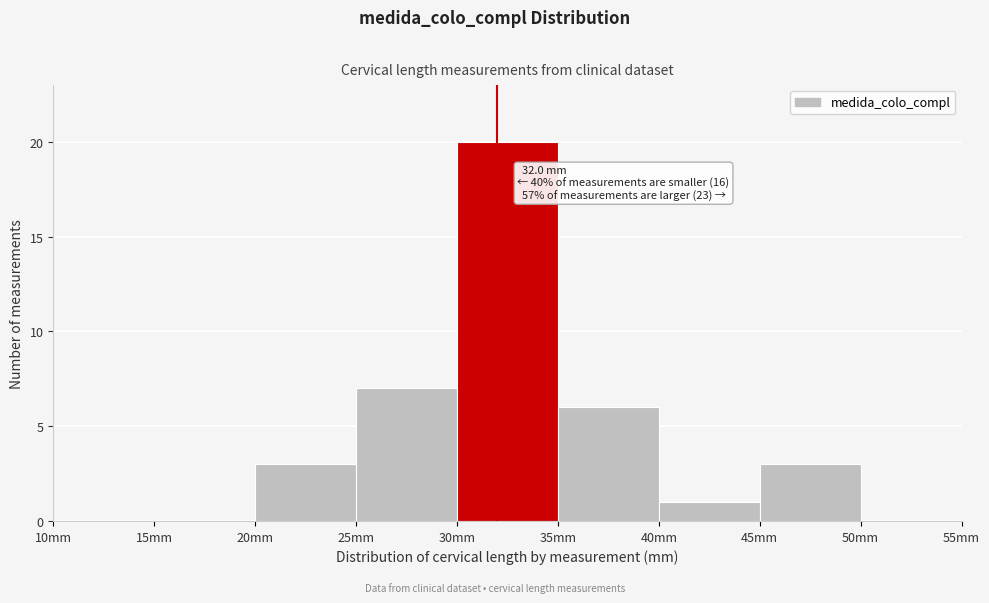

Which range on the x-axis has the tallest bar?

30 to 35